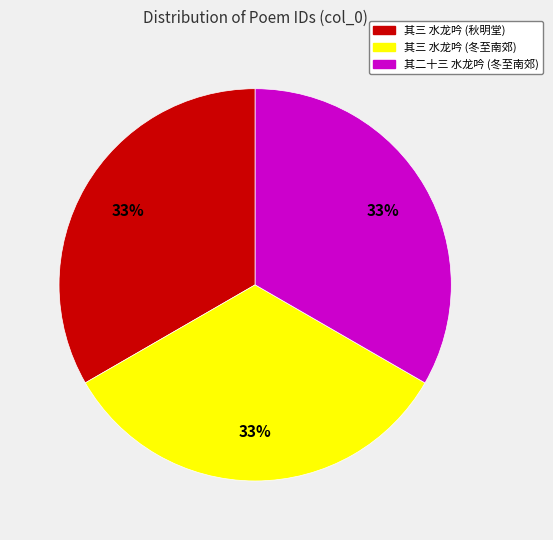

To the nearest percent, what is the average slice percentage?

33%